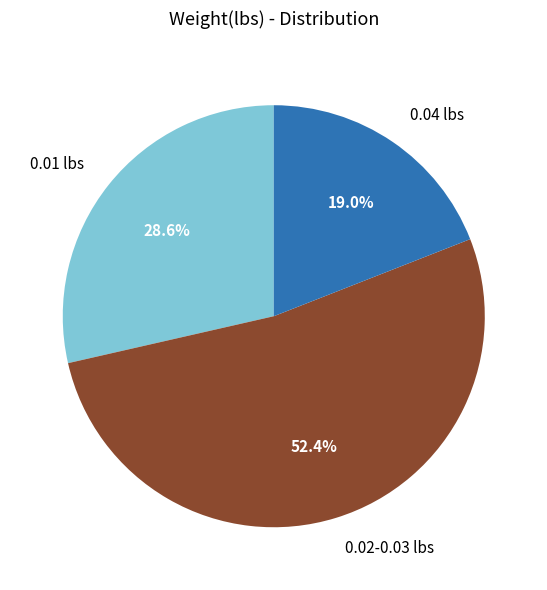

Count the number of slices in the pie.

3